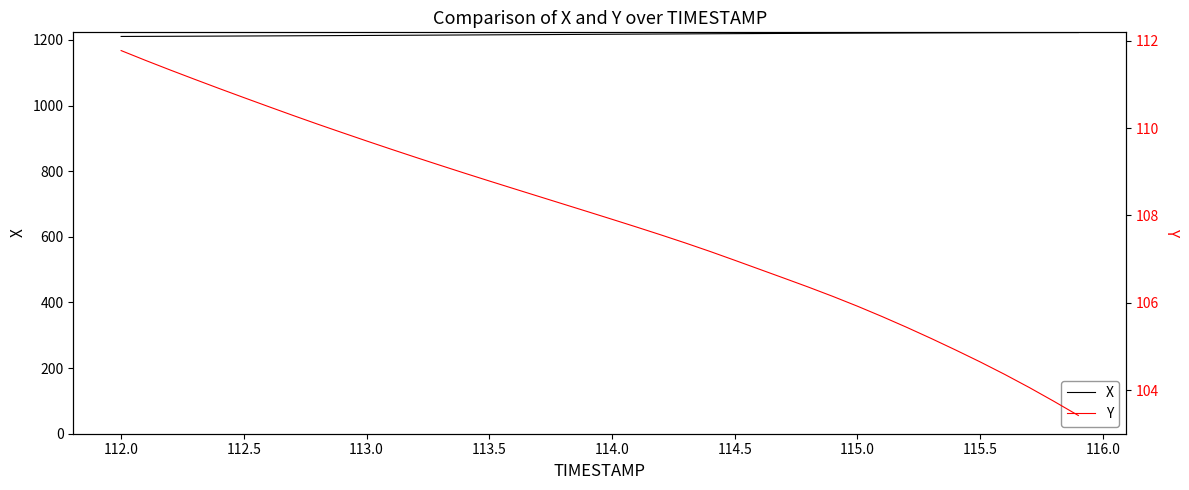

True or false: X and Y intersect in this chart.

False